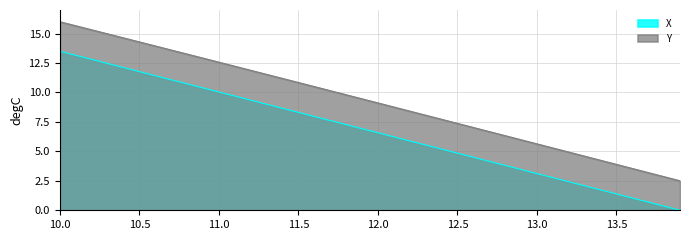

True or false: X and Y intersect in this chart.

False